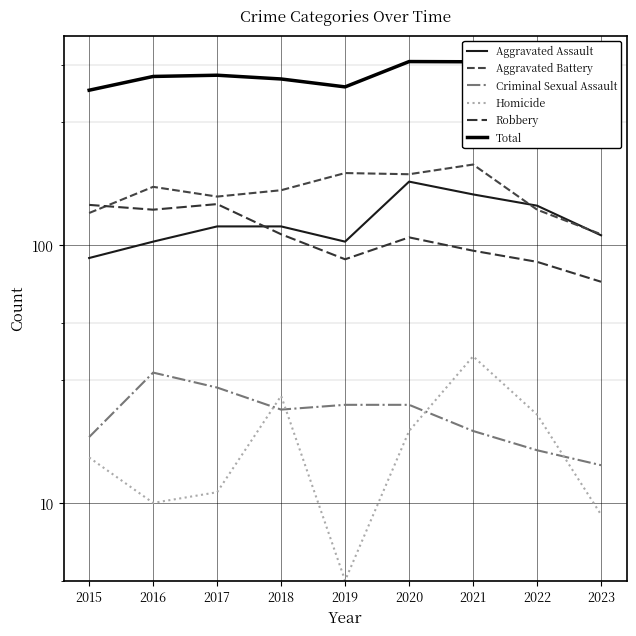

Which category has the lowest value in the Criminal Sexual Assault series?

2023